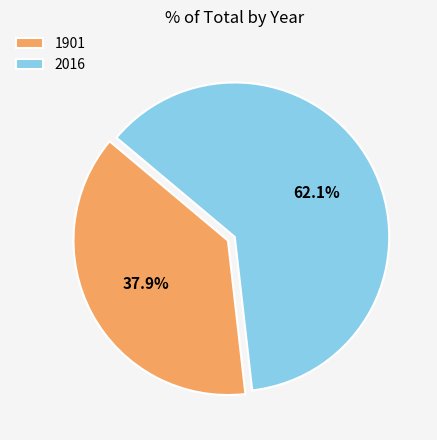

To the nearest percent, what is the average slice percentage?

50%